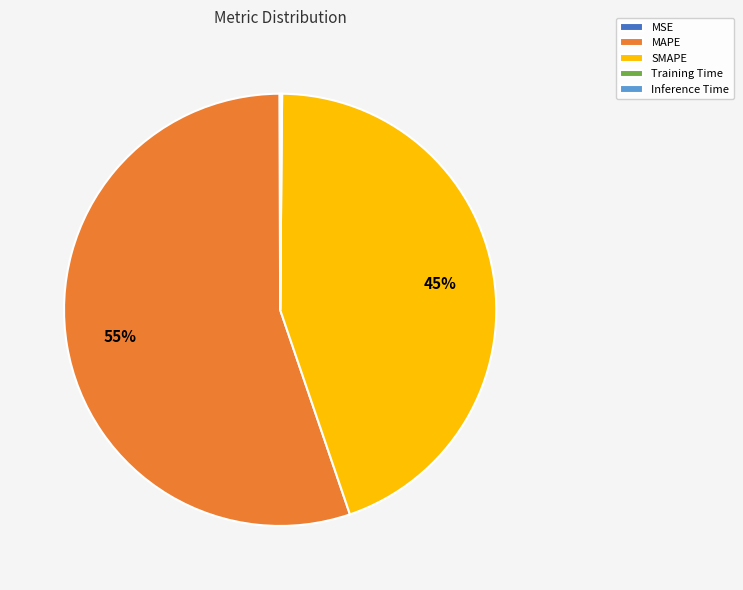

Which category has the biggest portion of the pie?

MAPE